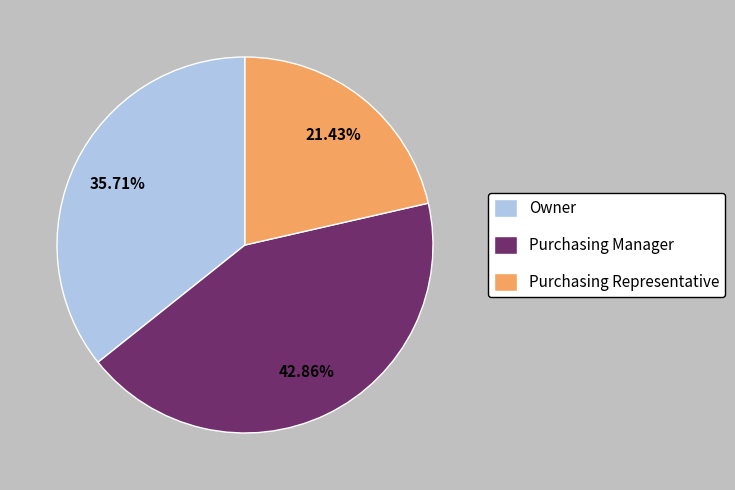

Is there a majority slice in this chart?

No